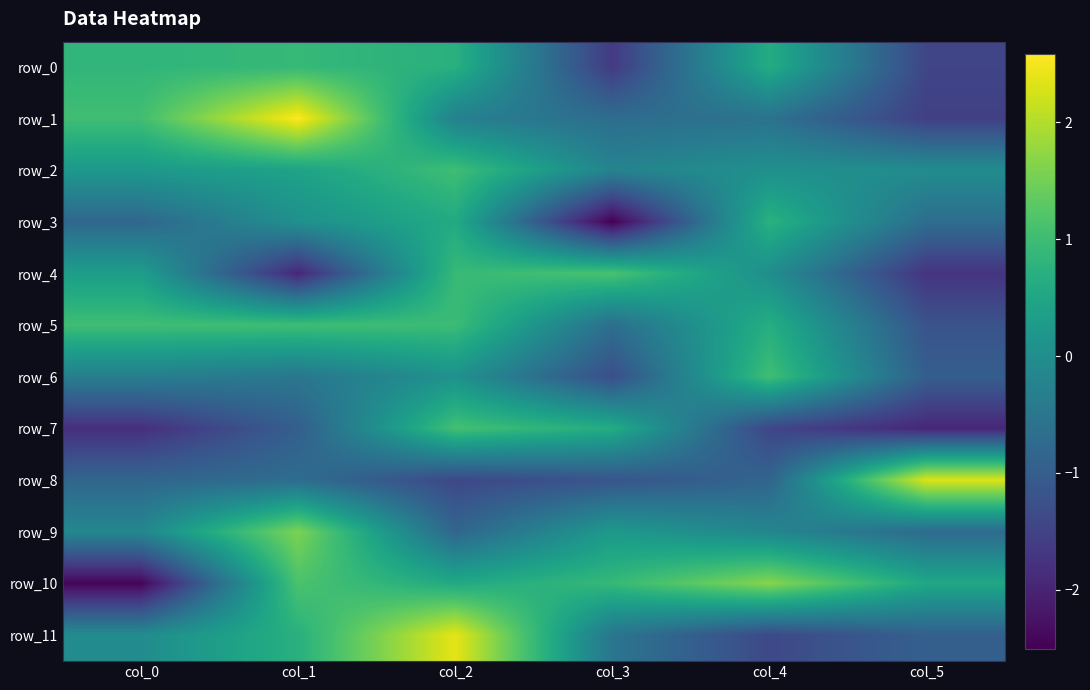

What is the average value of the row_8 series?

-0.4